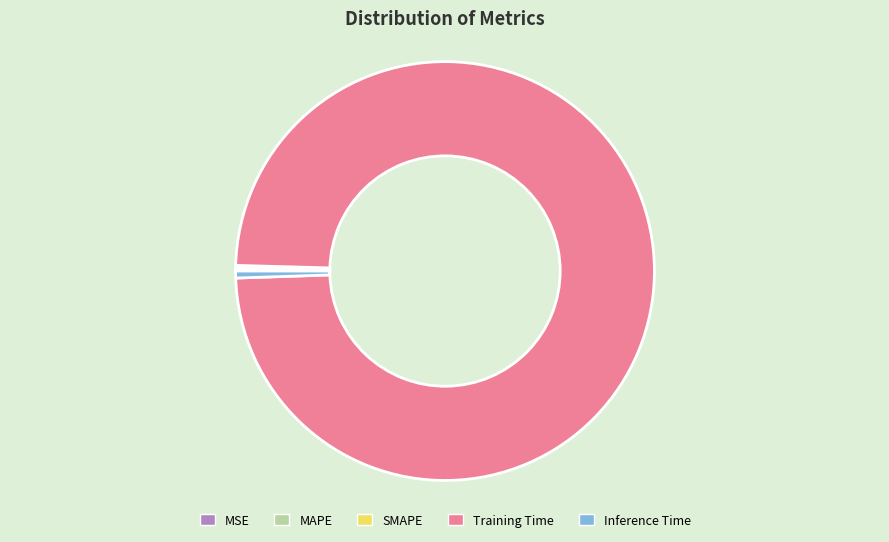

Is it true that Inference Time is 1% of the pie?

True